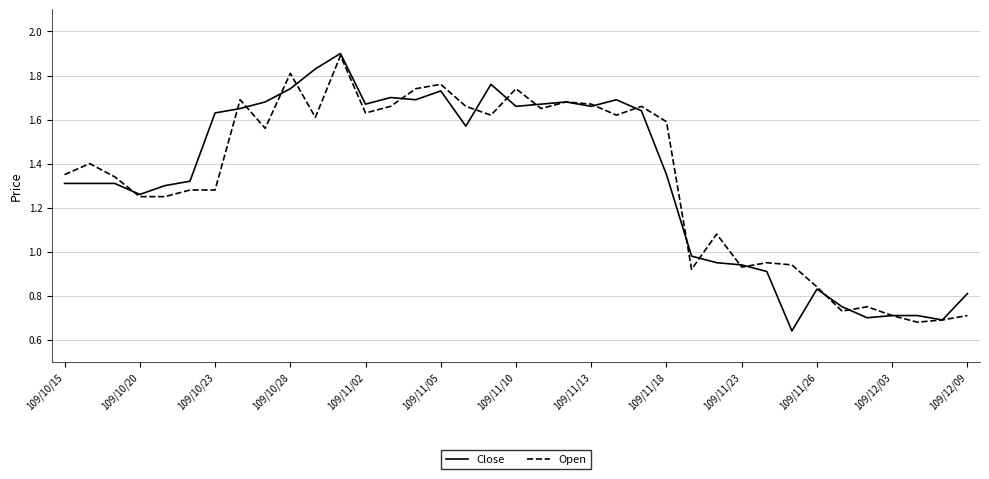

What is the maximum value for Open?

1.9